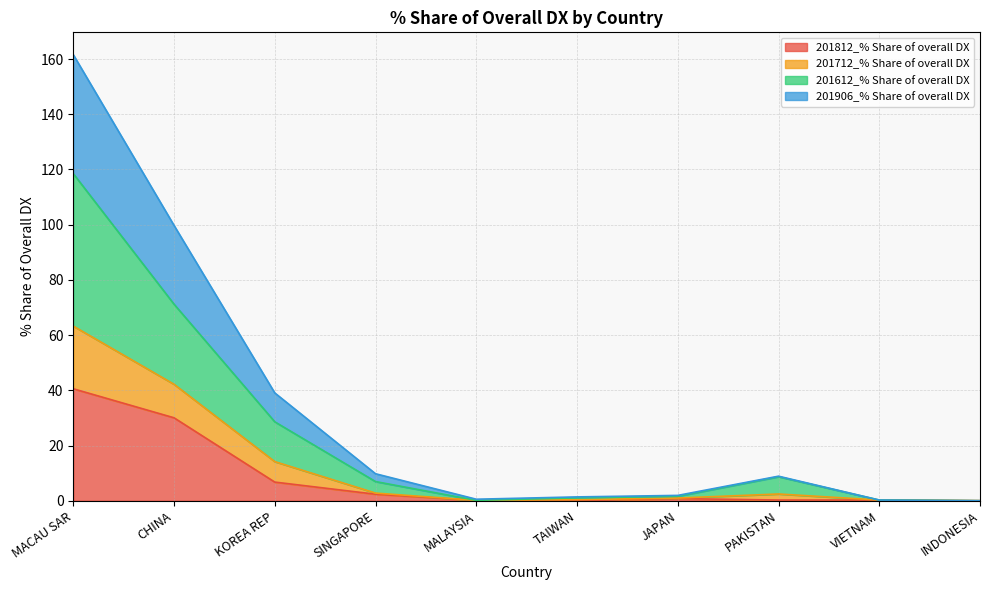

The 201812_% Share of overall DX series shows 2.4 at SINGAPORE. True or false?

True